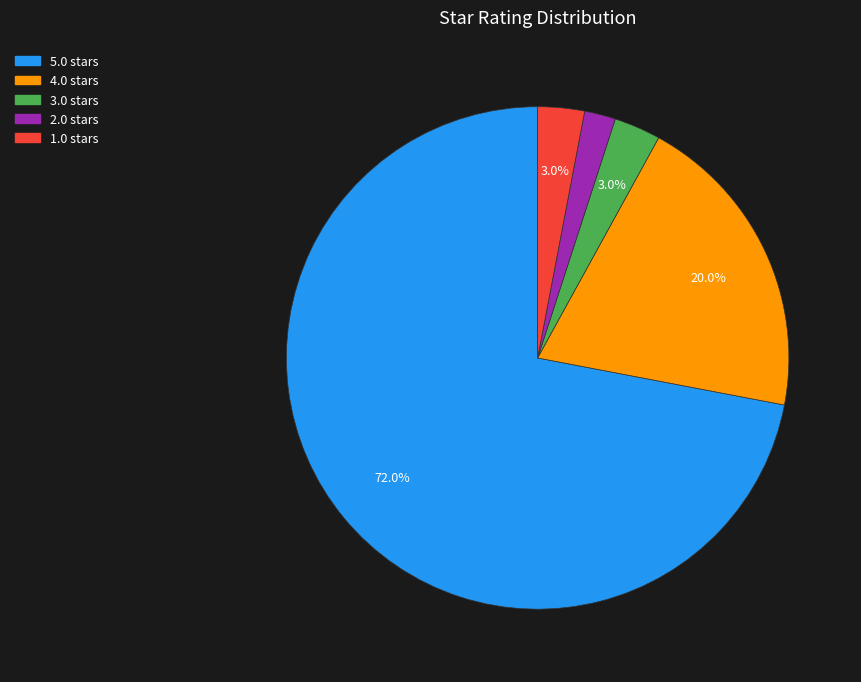

Is 1.0 the majority of the pie?

No